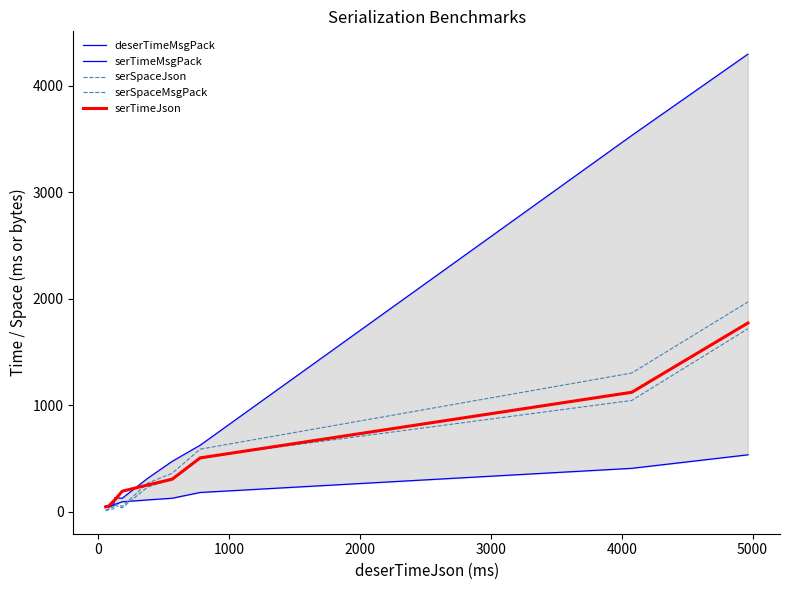

What is the average value of the deserTimeMsgPack series?

965